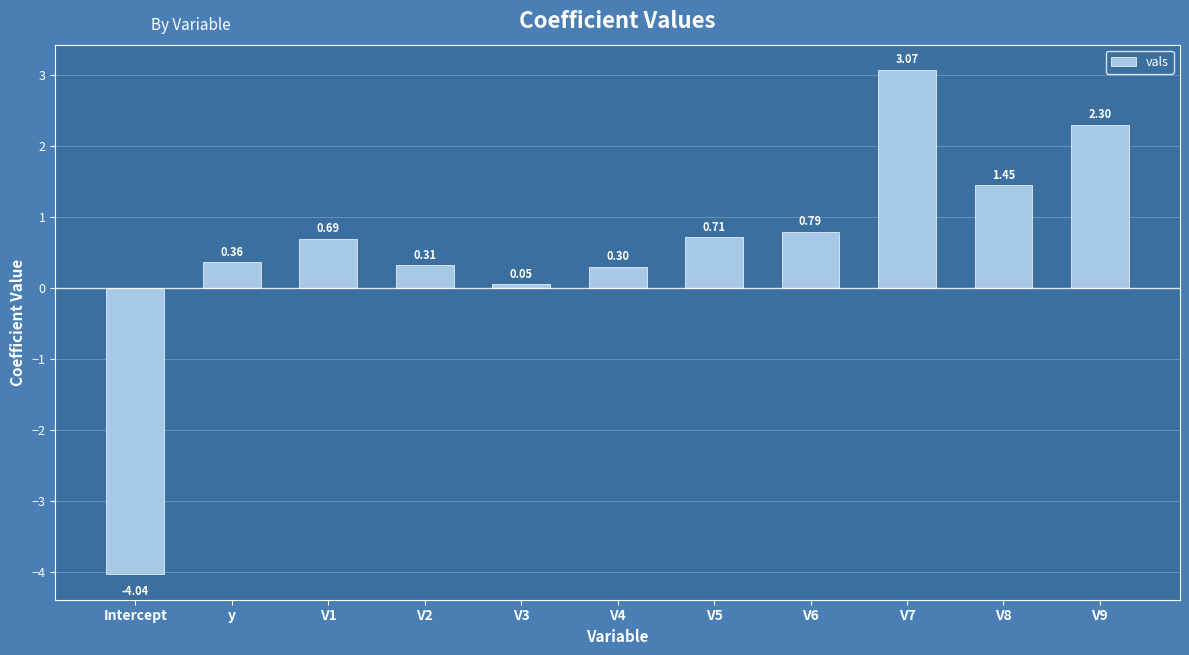

What is the change in value from V2 to V5?

+0.4